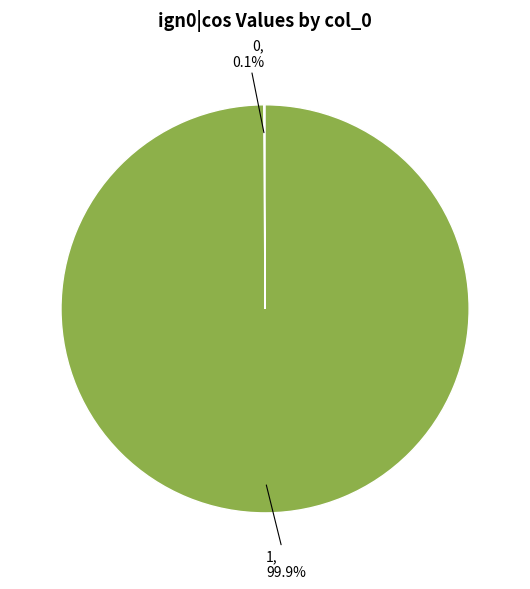

Does any single category account for the majority?

Yes